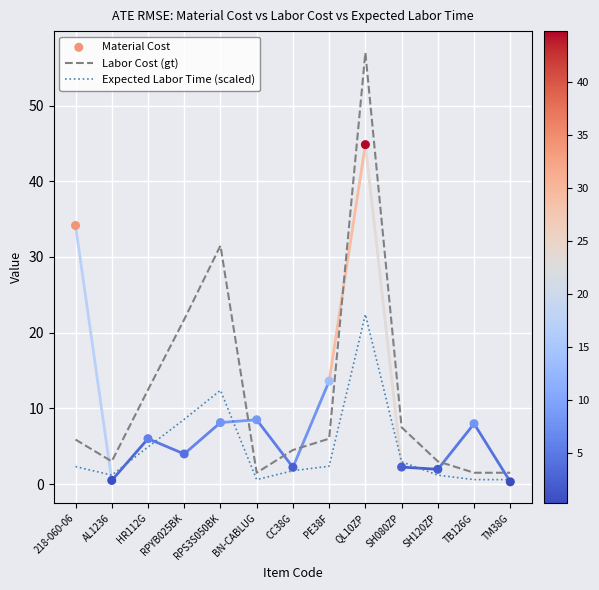

What is the total value across all series at BN-CABLUG?

10.6